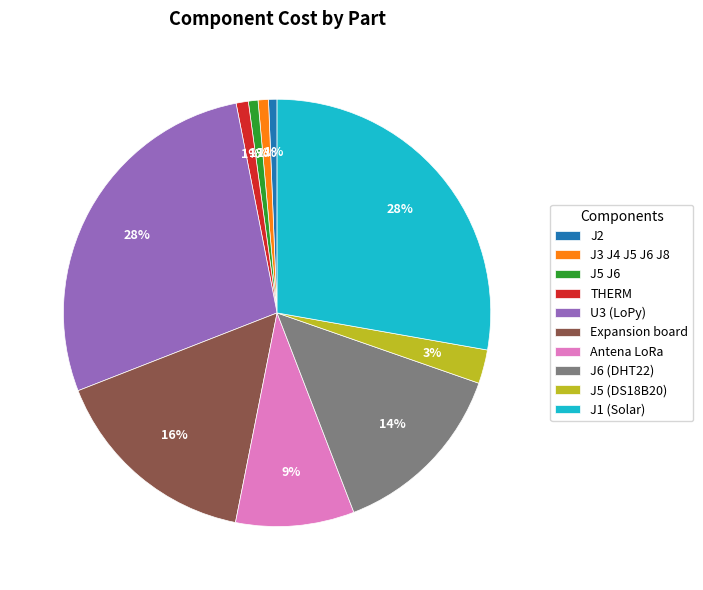

Do U3 (LoPy) and Expansion board together represent more than half of the pie?

No